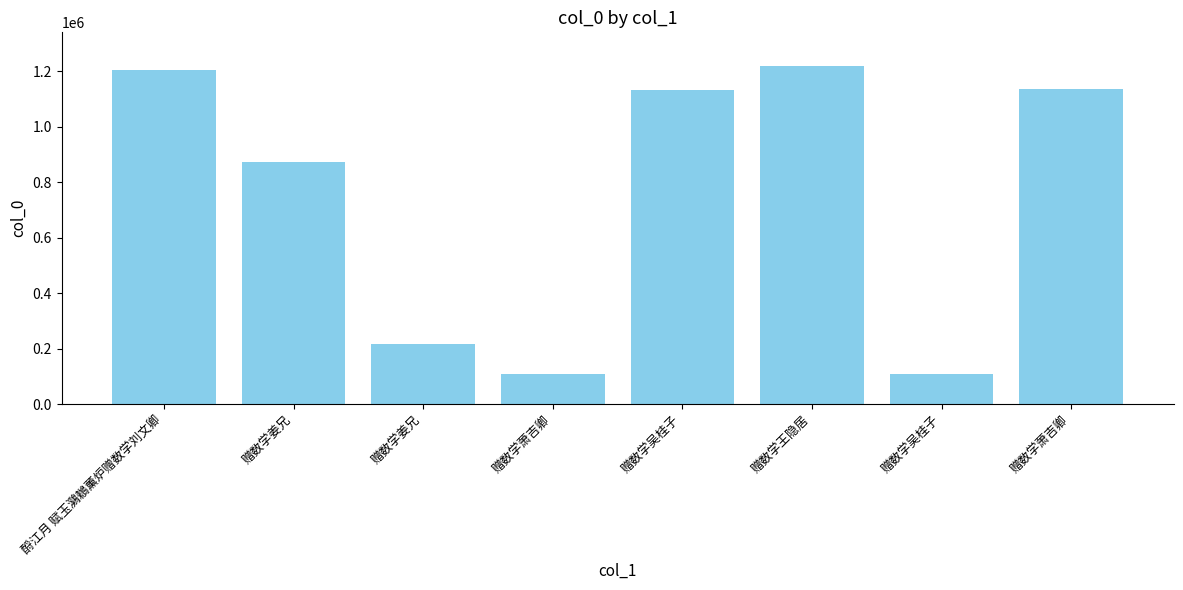

The chart shows a value of 1218695 at 赠数学王隐居. True or false?

True